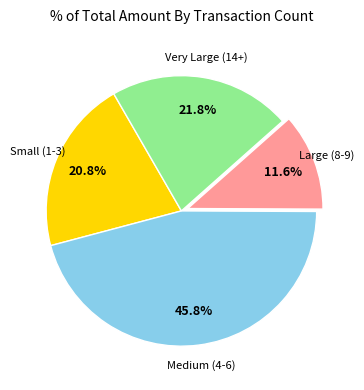

How many slices are in this pie chart?

4